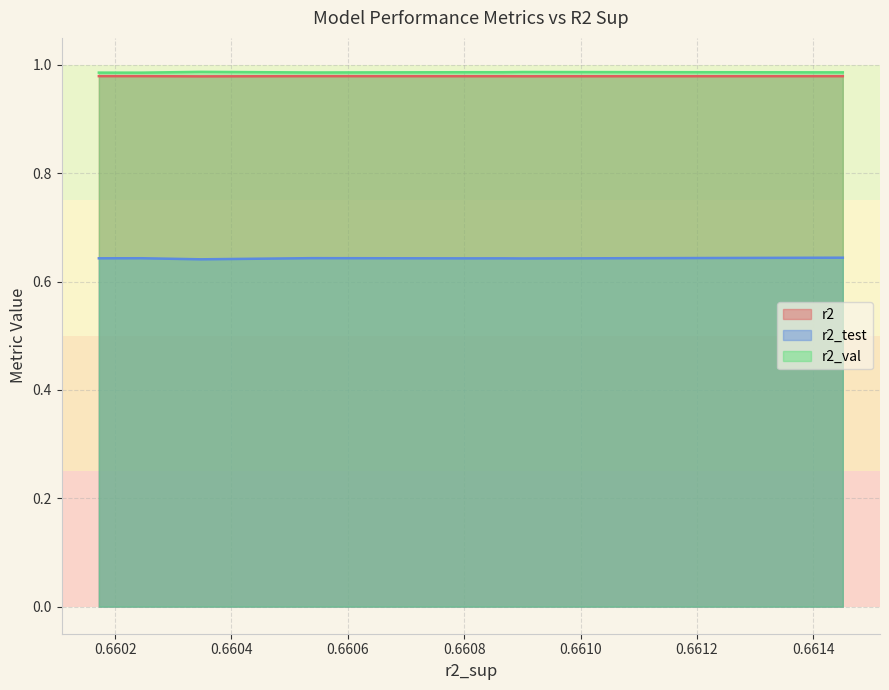

What is the value of the r2_test point at the 6th from the left?

0.6